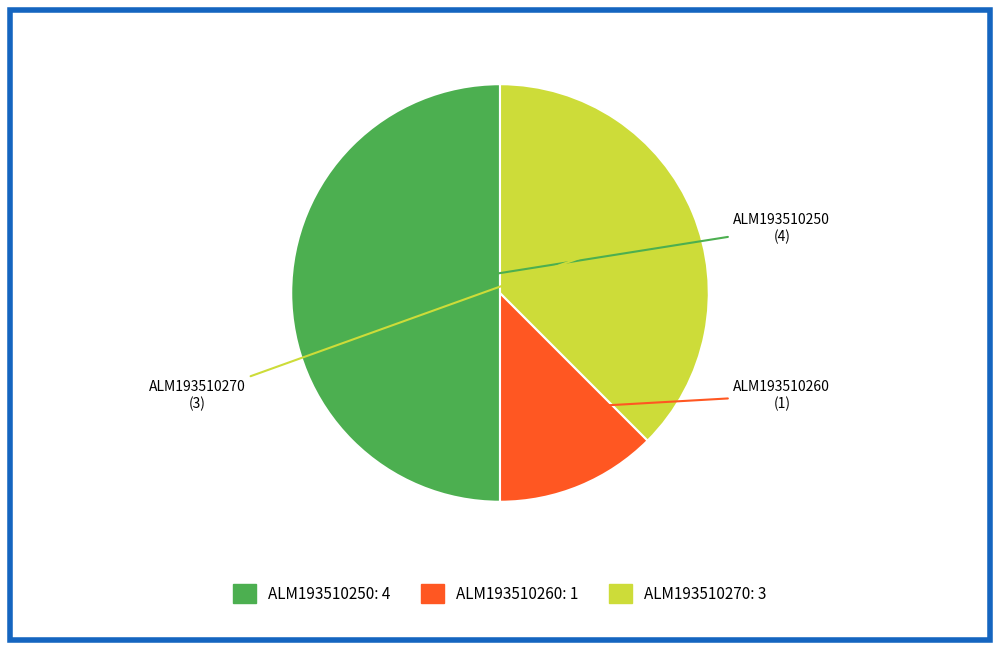

Count the number of slices in the pie.

3